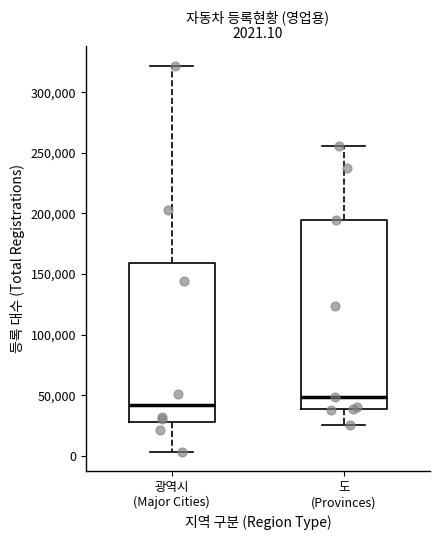

Which box has the lowest median line?

광역시 (Major Cities)